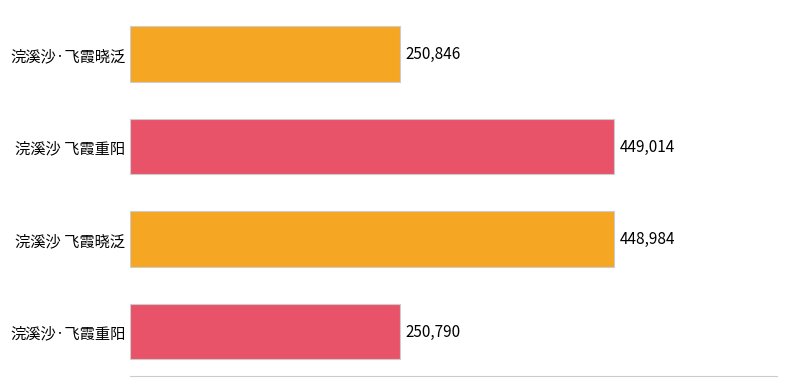

List the labels in order of value, smallest first.

浣溪沙·飞霞重阳, 浣溪沙·飞霞晓泛, 浣溪沙 飞霞晓泛, 浣溪沙 飞霞重阳